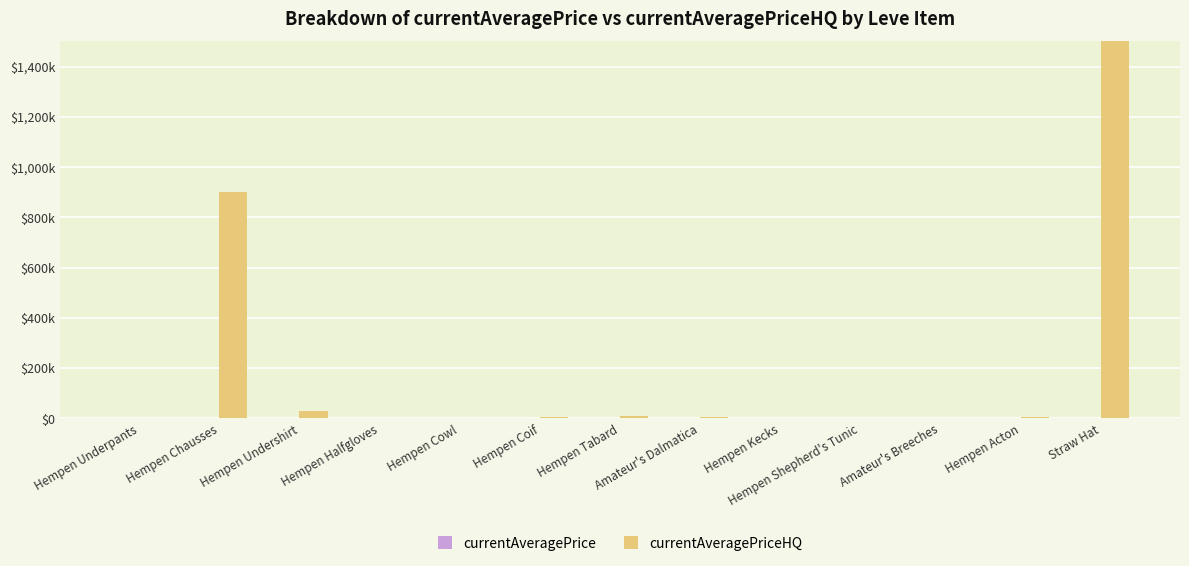

Is the value of currentAveragePriceHQ at Hempen Undershirt greater than the value of currentAveragePrice at Hempen Kecks?

Yes